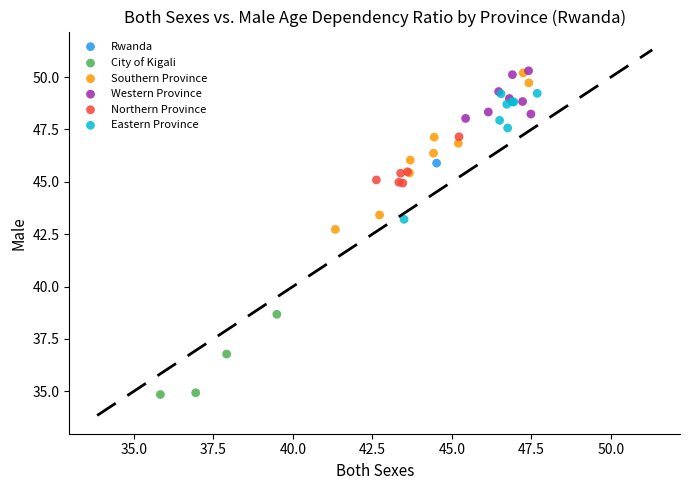

Which series contains the lowest Y value?

City of Kigali